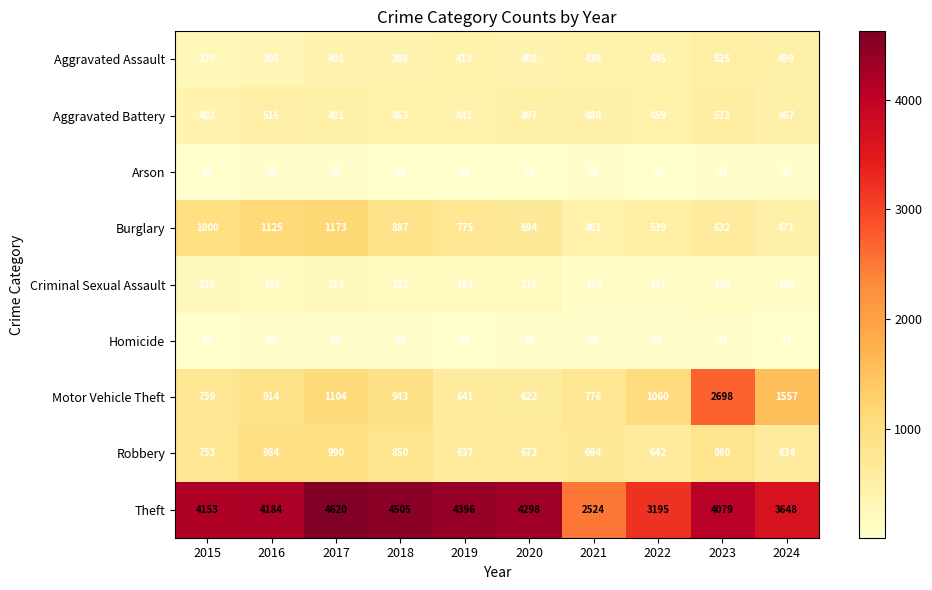

At which category is the sum across all series the highest?

2023